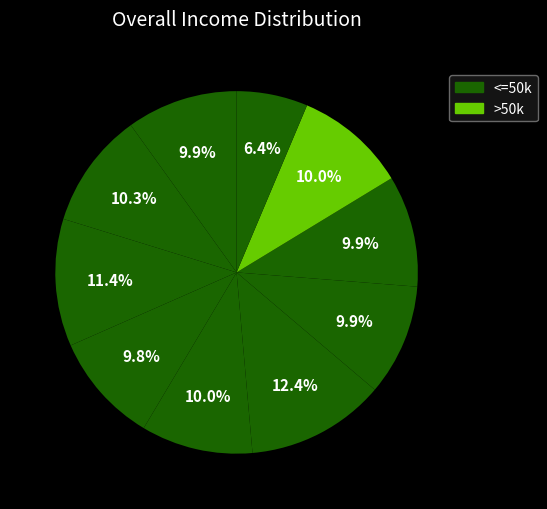

How many slices are in this pie chart?

10